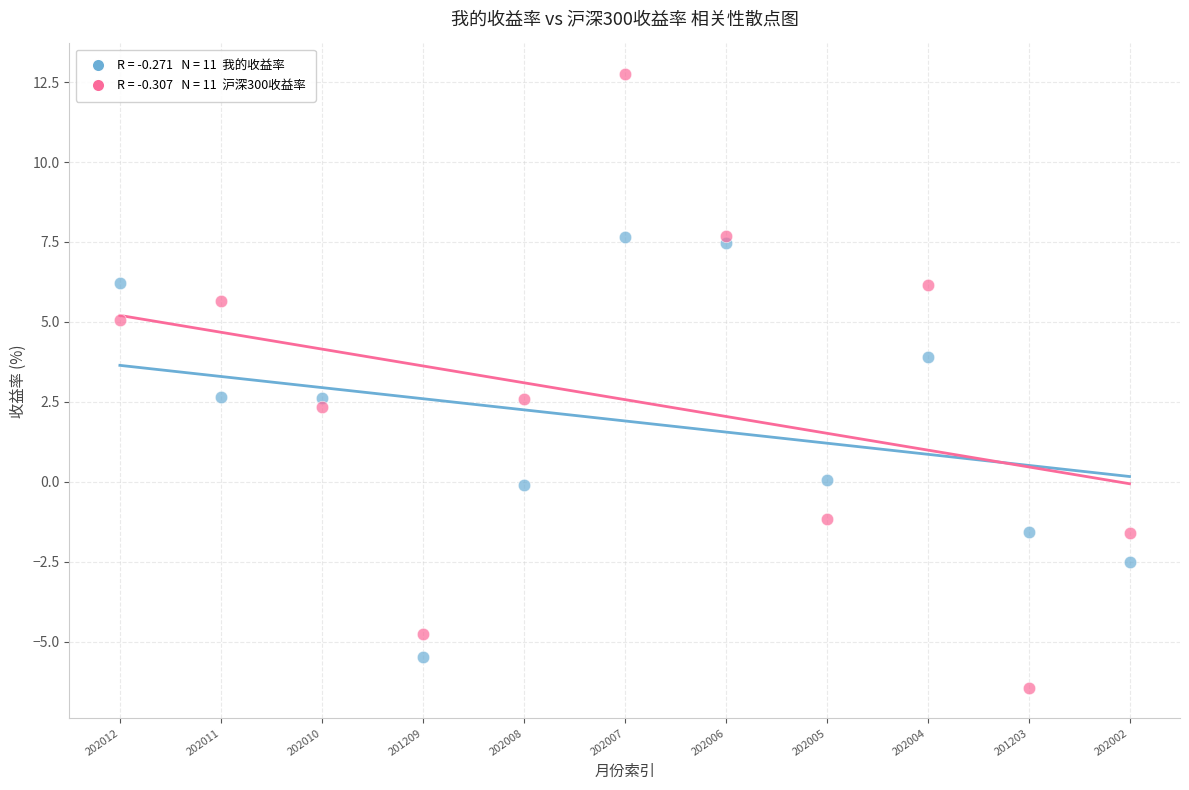

Across all data points, what is the range of Y values (max minus min)?

19.2